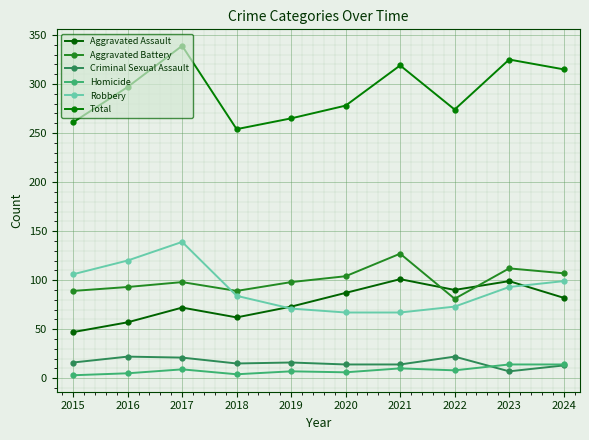

Reading left to right, extract all data points from this chart.

Aggravated Assault: 2015=47	2016=57	2017=72	2018=62	2019=73	2020=87	2021=101	2022=90	2023=99	2024=82
Aggravated Battery: 2015=89	2016=93	2017=98	2018=89	2019=98	2020=104	2021=127	2022=81	2023=112	2024=107
Criminal Sexual Assault: 2015=16	2016=22	2017=21	2018=15	2019=16	2020=14	2021=14	2022=22	2023=7	2024=13
Homicide: 2015=3	2016=5	2017=9	2018=4	2019=7	2020=6	2021=10	2022=8	2023=14	2024=14
Robbery: 2015=106	2016=120	2017=139	2018=84	2019=71	2020=67	2021=67	2022=73	2023=93	2024=99
Total: 2015=261	2016=297	2017=339	2018=254	2019=265	2020=278	2021=319	2022=274	2023=325	2024=315